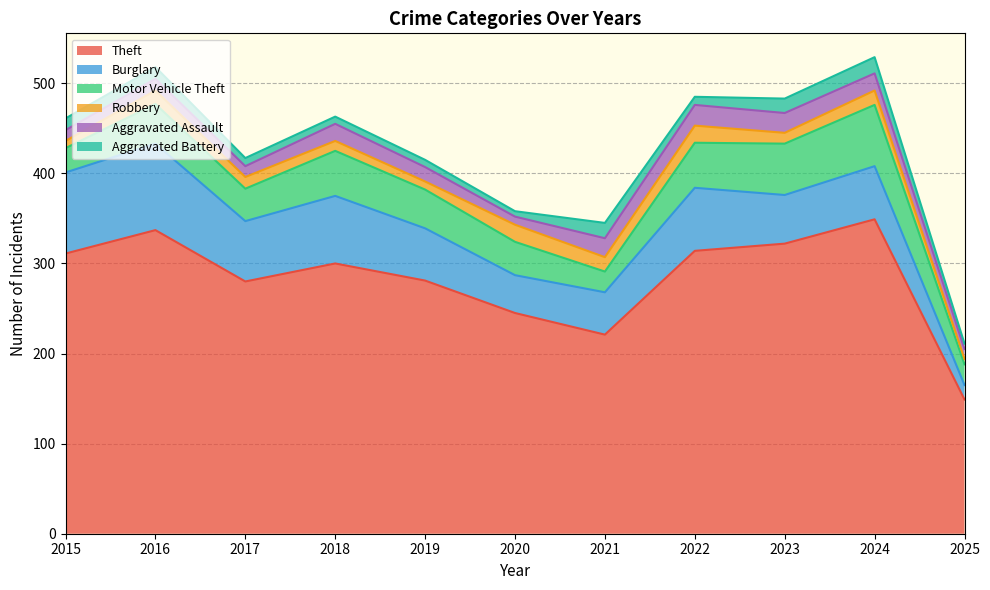

True or false: Motor Vehicle Theft and Aggravated Battery cross at least once.

False